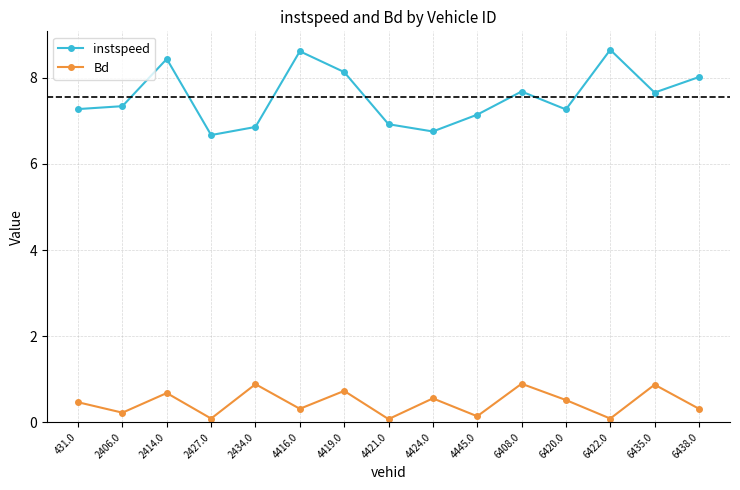

True or false: Bd and instspeed intersect in this chart.

False